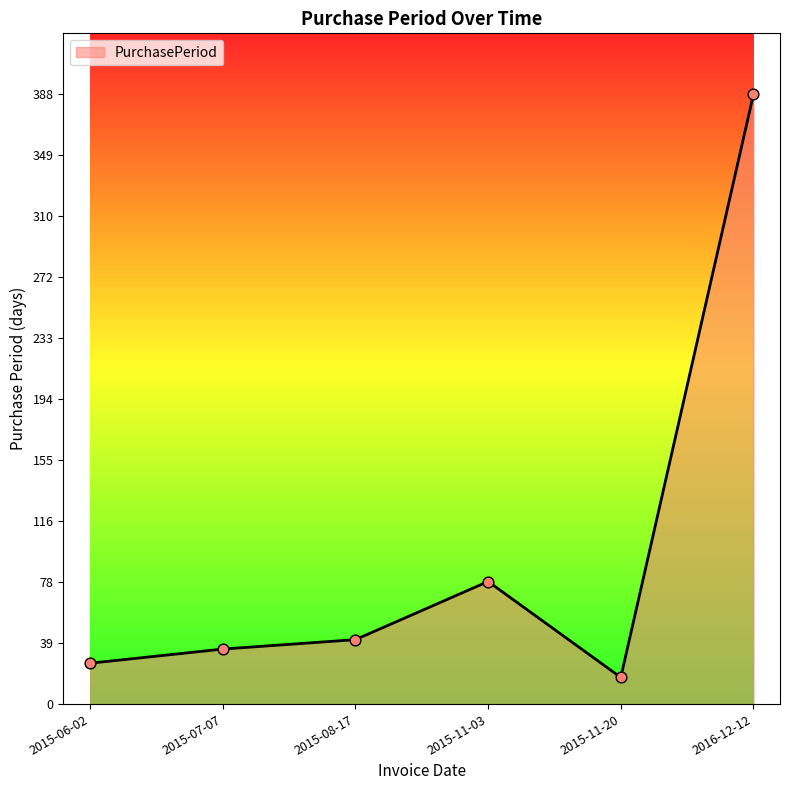

Which has a higher value, 2016-12-12 or 2015-06-02?

2016-12-12